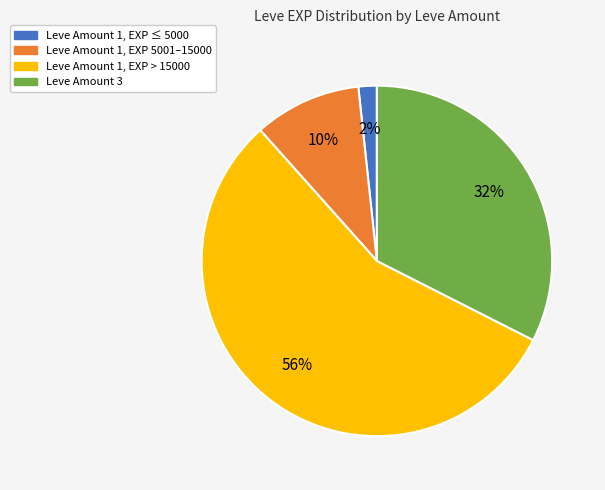

To the nearest percent, what is the average slice percentage?

25%